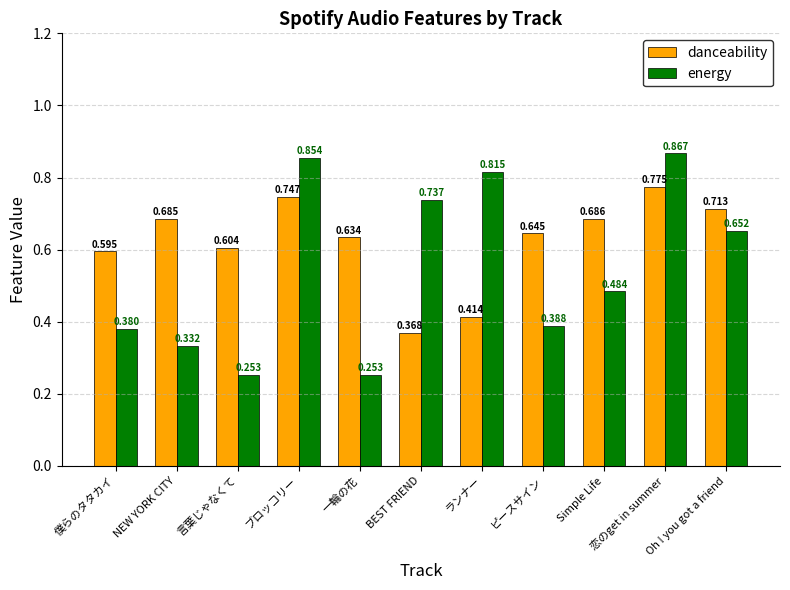

Which series changed the most between BEST FRIEND and ピースサイン?

energy